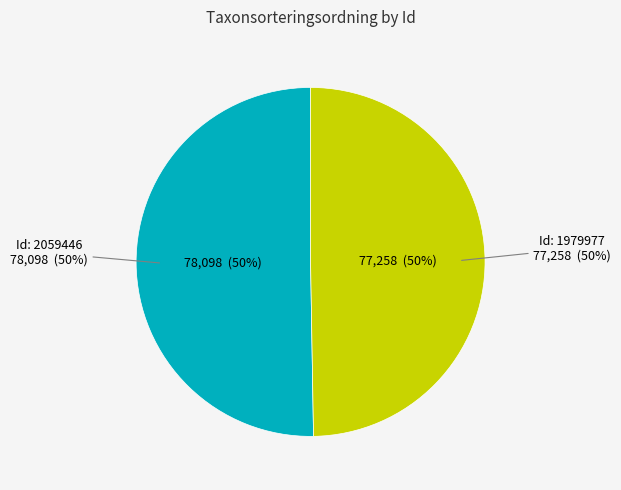

Which has a higher value, 1979977 or 2059446?

2059446